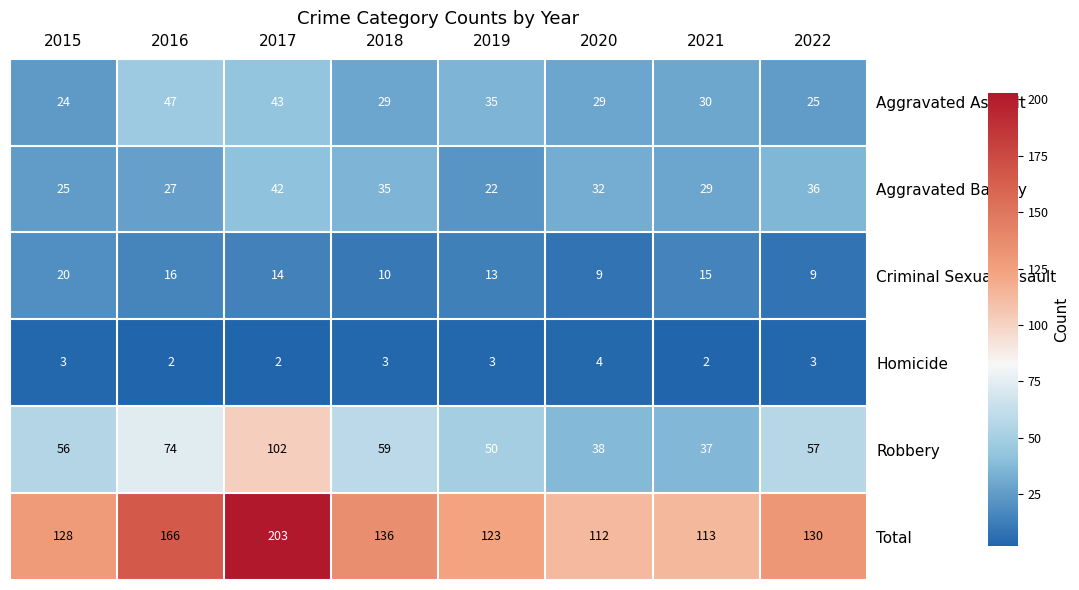

What is the average value of the Homicide series?

3